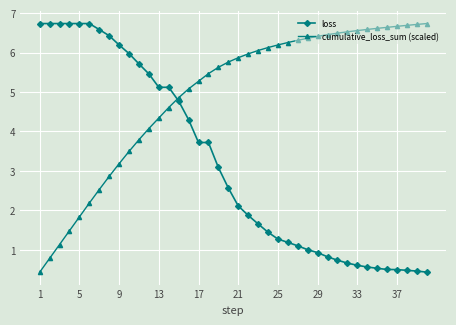

What is the average value of the loss series?

3.2